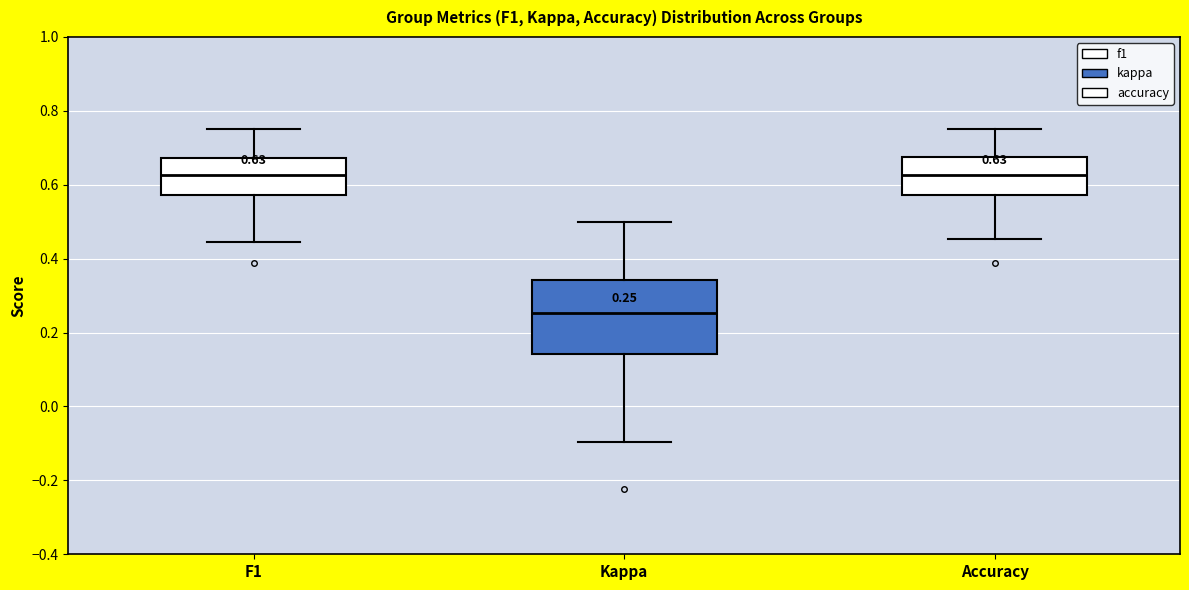

Which box is the tallest, from its lower edge to its upper edge?

Kappa